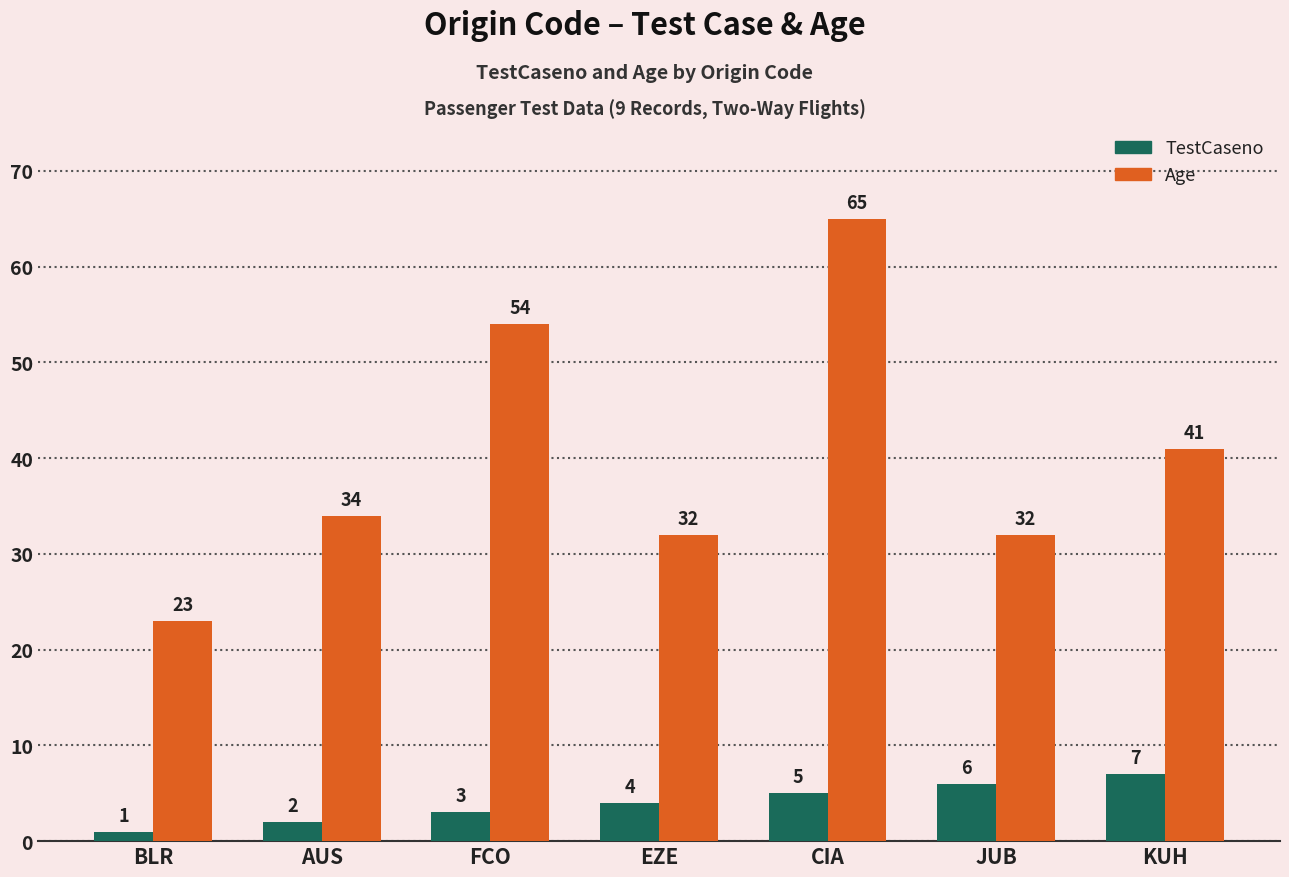

What is the sum of the TestCaseno values at EZE and CIA?

9